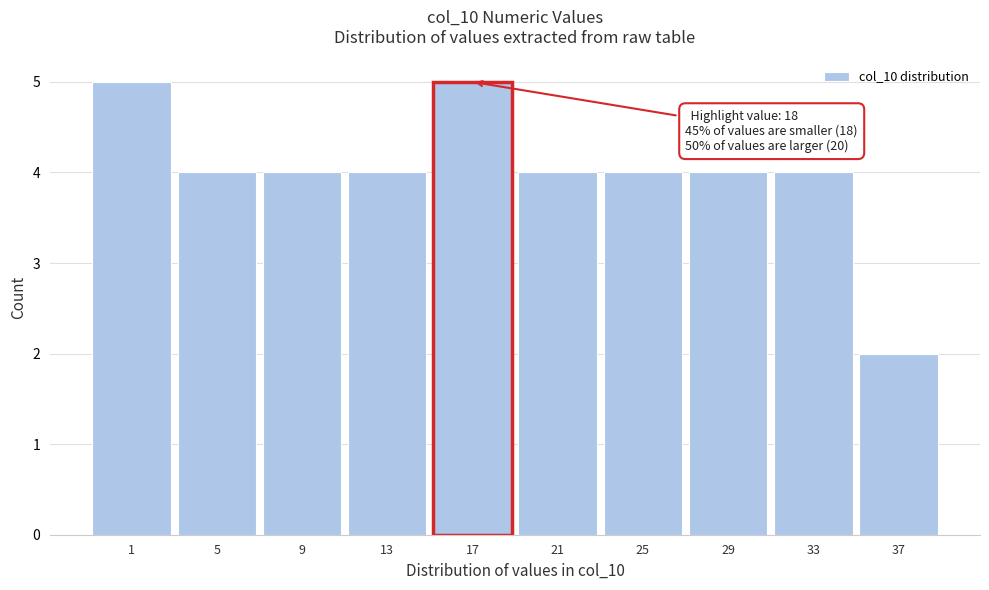

Reading left to right, extract all data points from this chart.

1=5	5=4	9=4	13=4	17=5	21=4	25=4	29=4	33=4	37=2